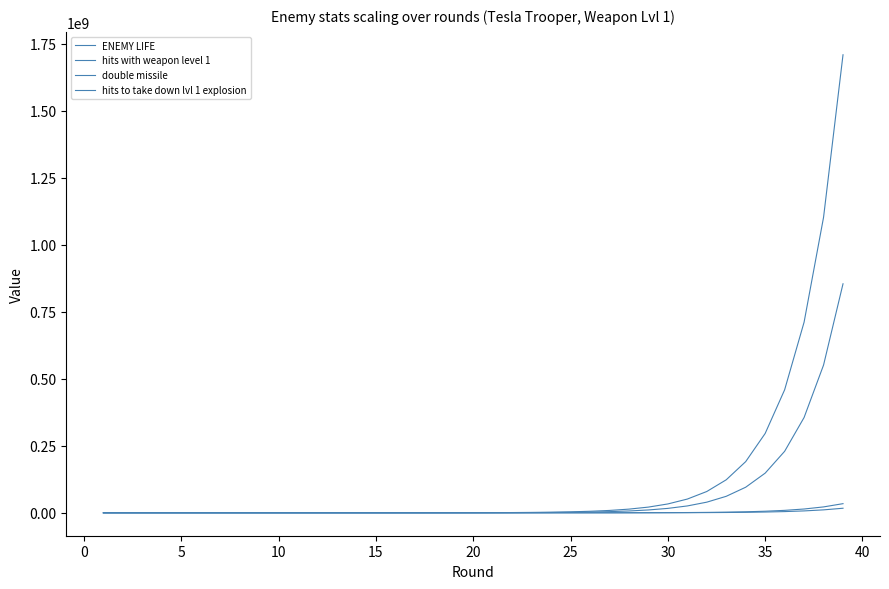

What is the minimum value for hits with weapon level 1?

1.0